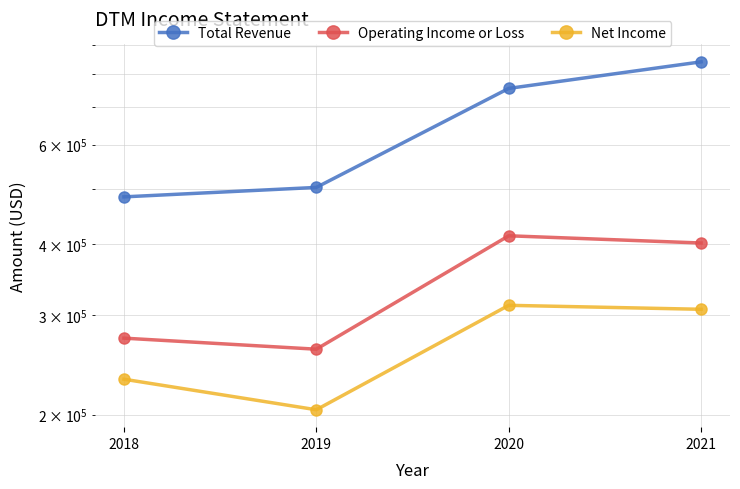

How many categories are shown in the chart?

4